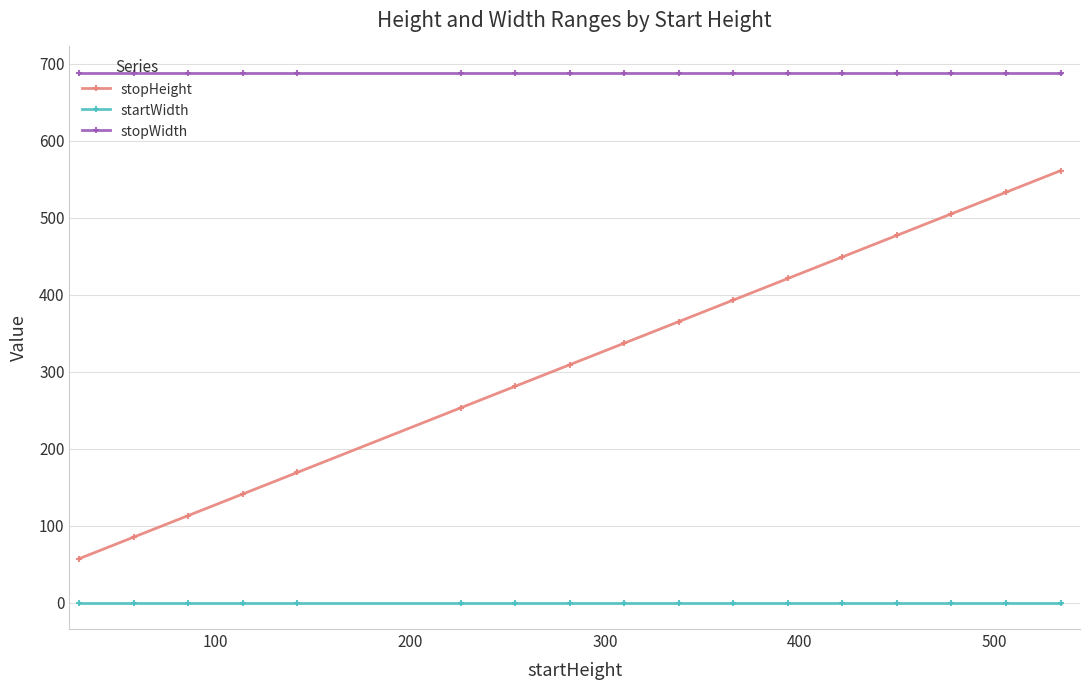

Rank the series by their maximum value, from lowest to highest.

startWidth, stopHeight, stopWidth